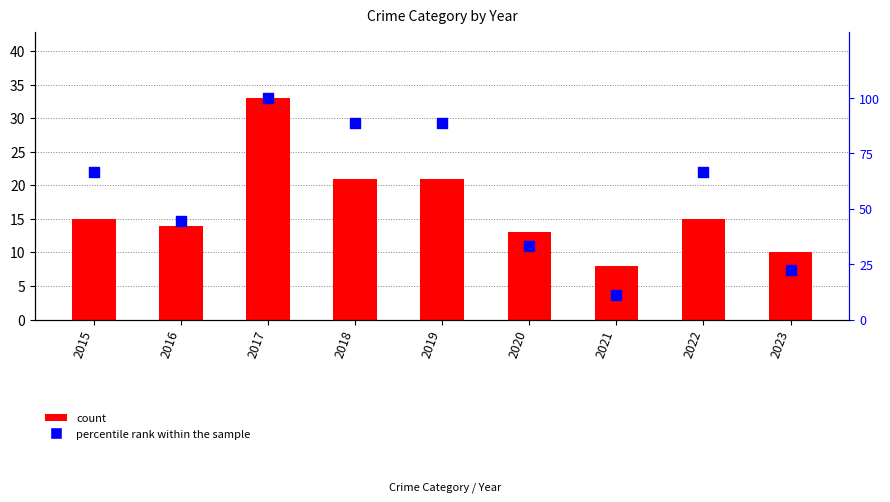

Which series reaches the minimum Y coordinate?

count